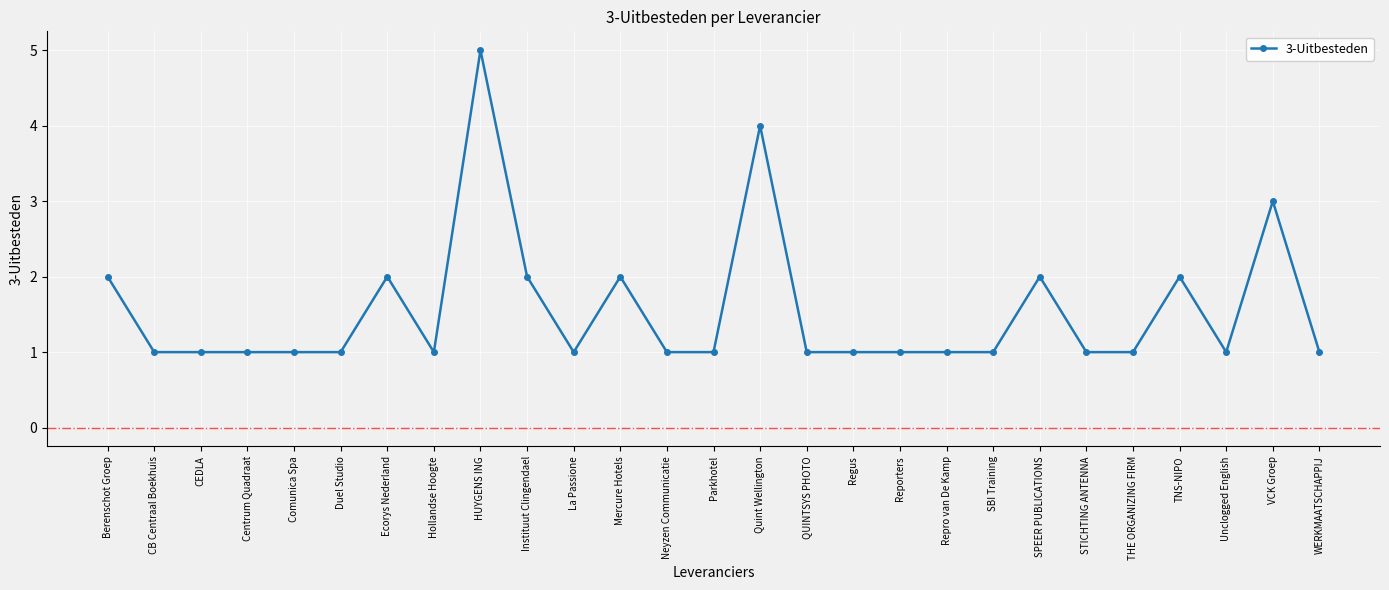

What is the sum of all values?

42